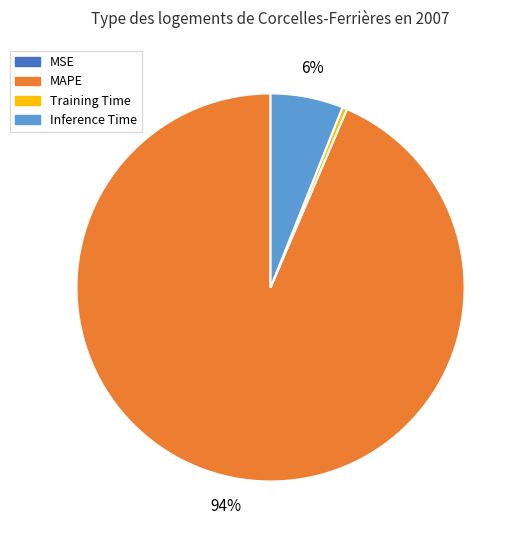

Is Training Time the majority of the pie?

No